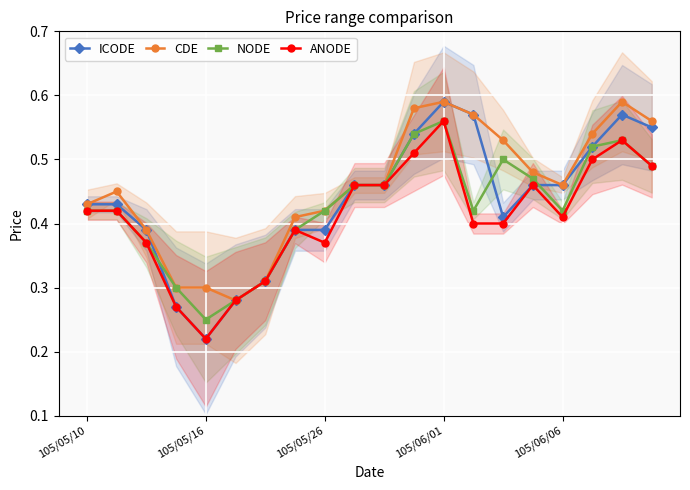

Rank the series by their average value, from highest to lowest.

CDE, ICODE, NODE, ANODE